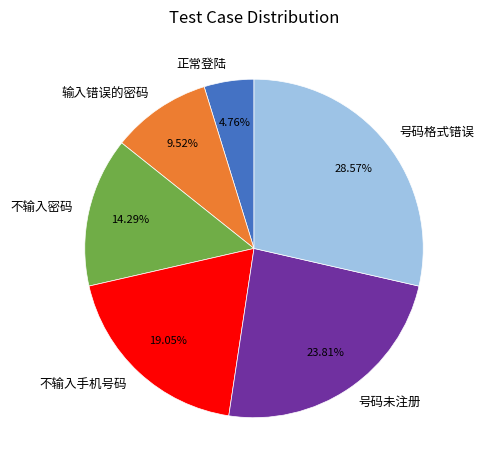

What is the largest slice in the pie chart?

号码格式错误